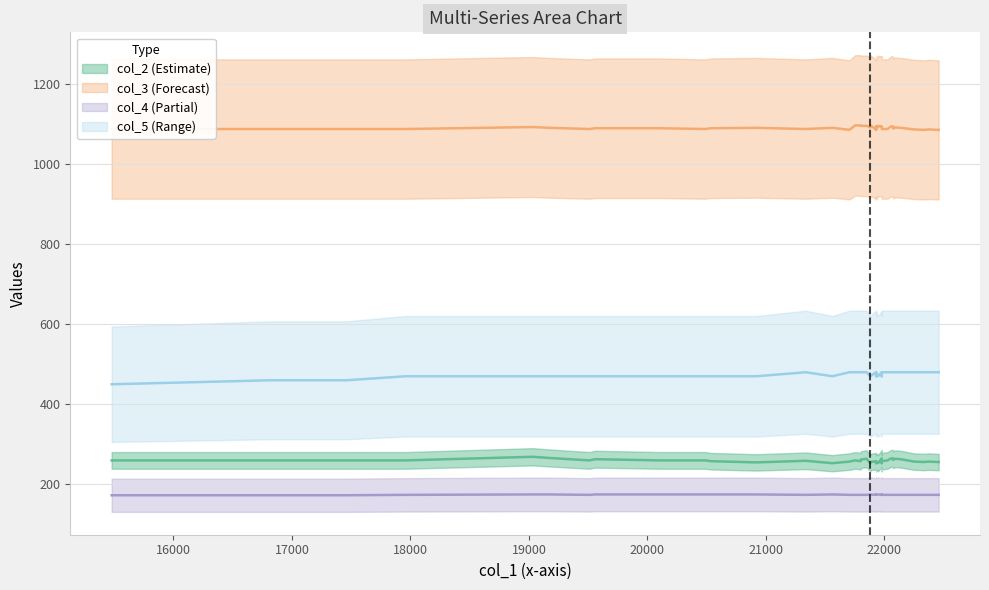

What is the maximum value for col_3?

1096.0